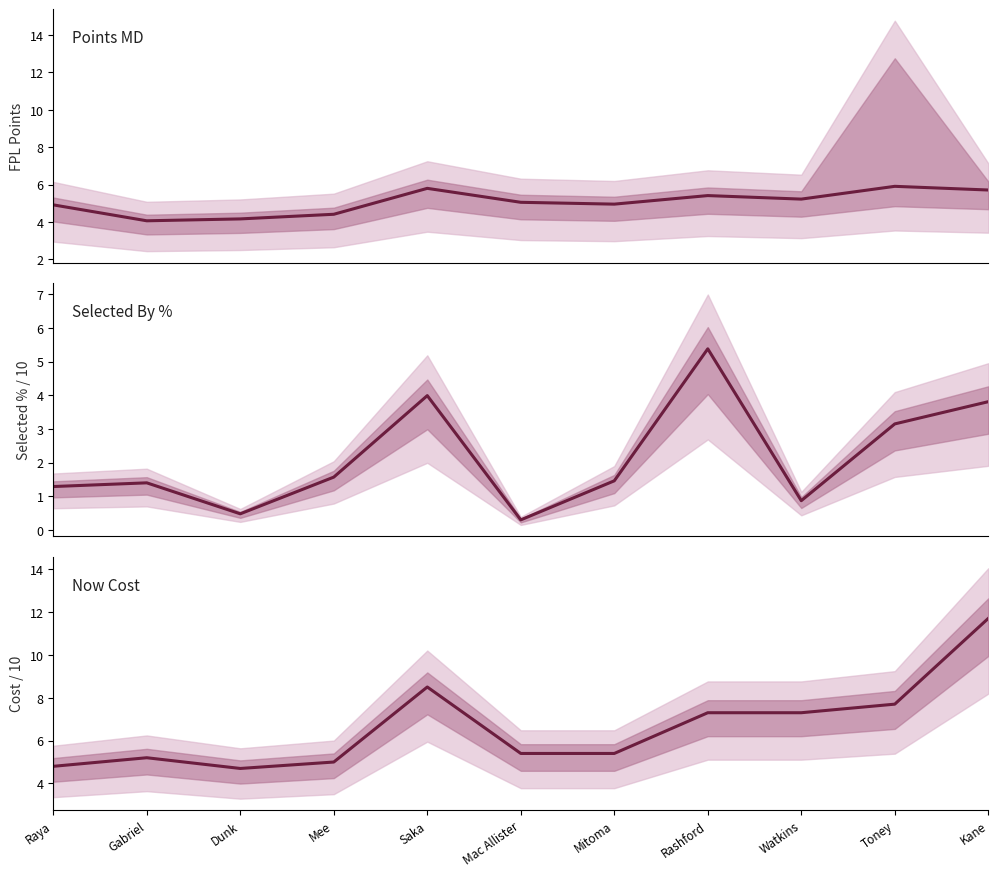

True or false: selected_by_percent (/10) has a value of 0.4 at Raya.

False